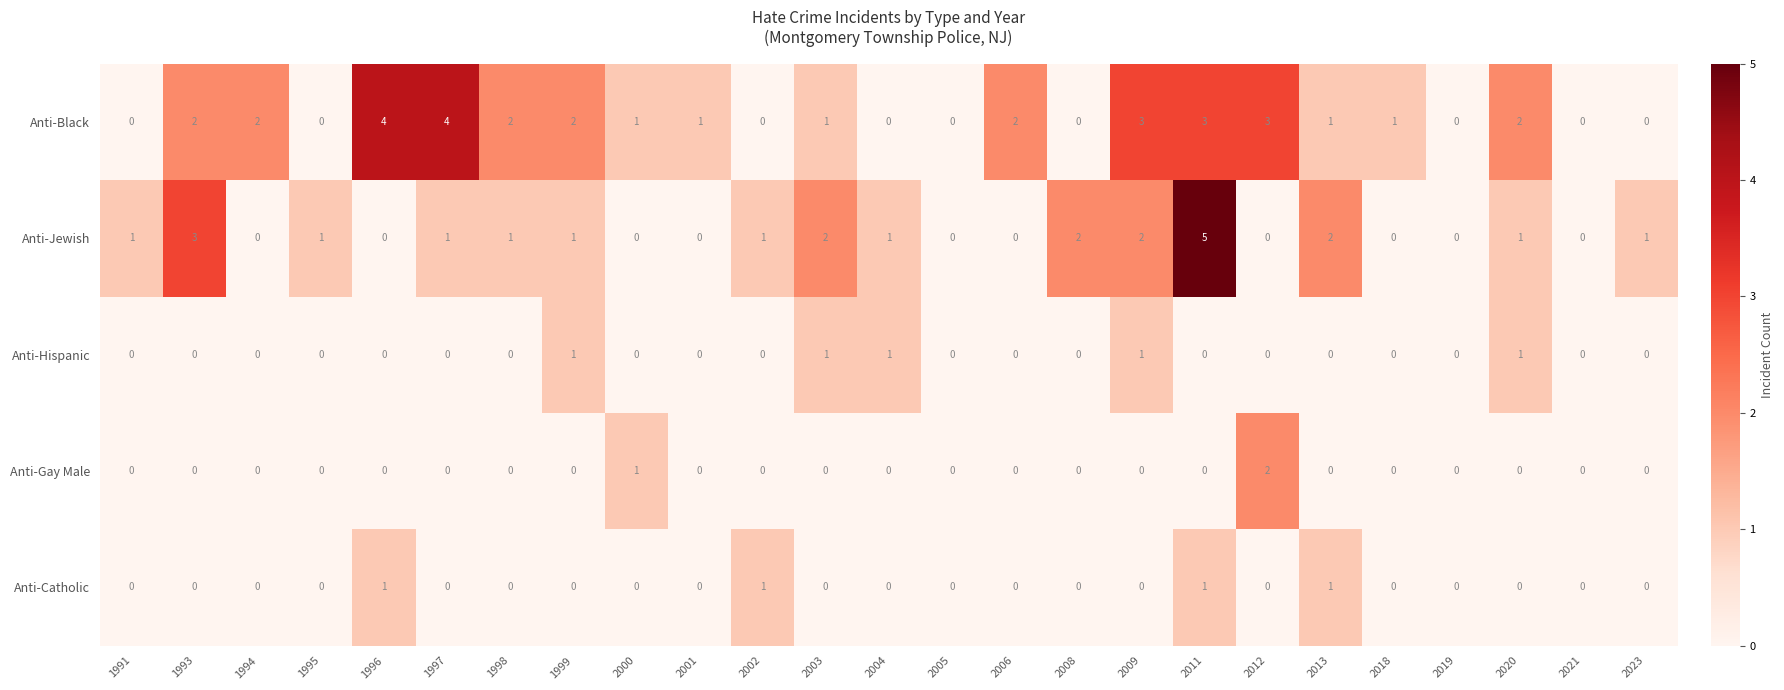

What is the total value across all series at 2002?

2